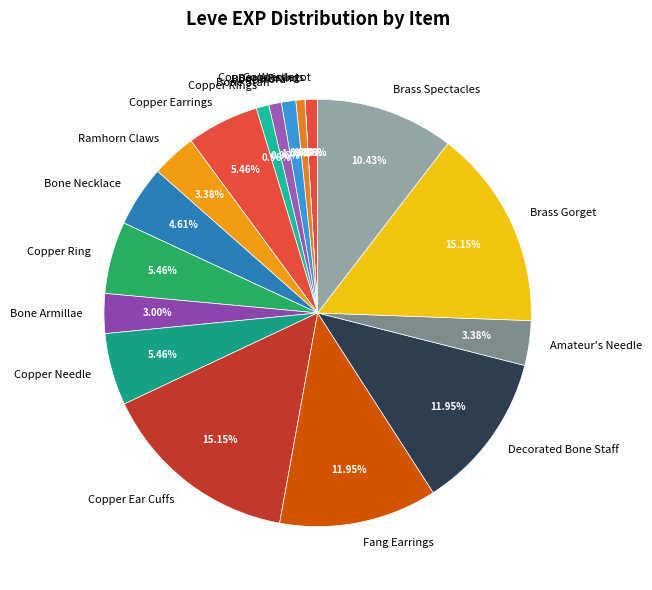

Between Brass Gorget and Bone Hora, which is larger?

Brass Gorget